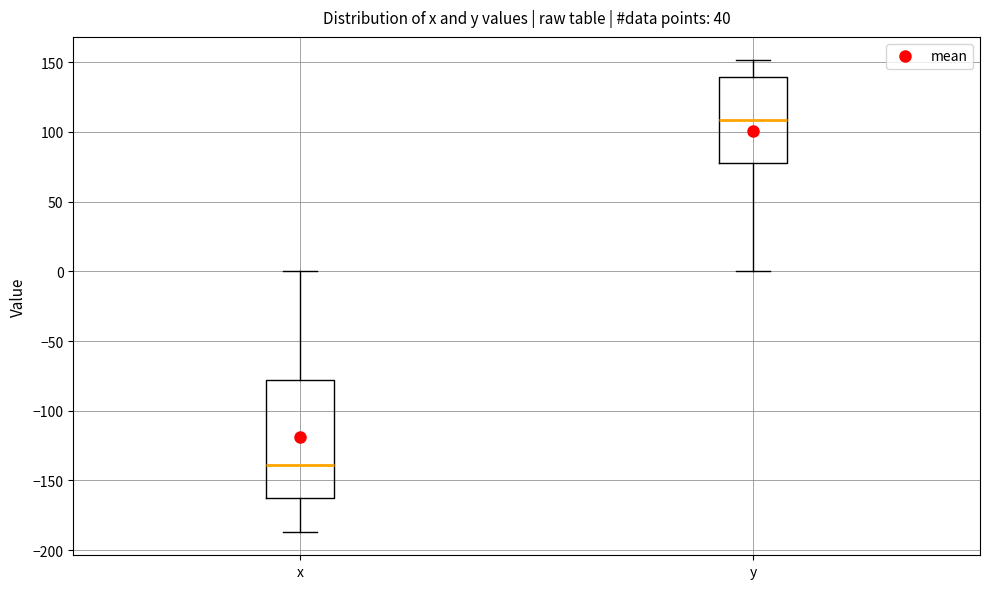

Reading left to right, read every box against the y-axis: the position of its median line, the range the box covers, and the ends of its whiskers. The values are not printed on the chart, so give them approximately, as read against the axis.

x: median -140, box -160 to -80, whiskers -185 to 0
y: median 110, box 80 to 140, whiskers 0 to 150